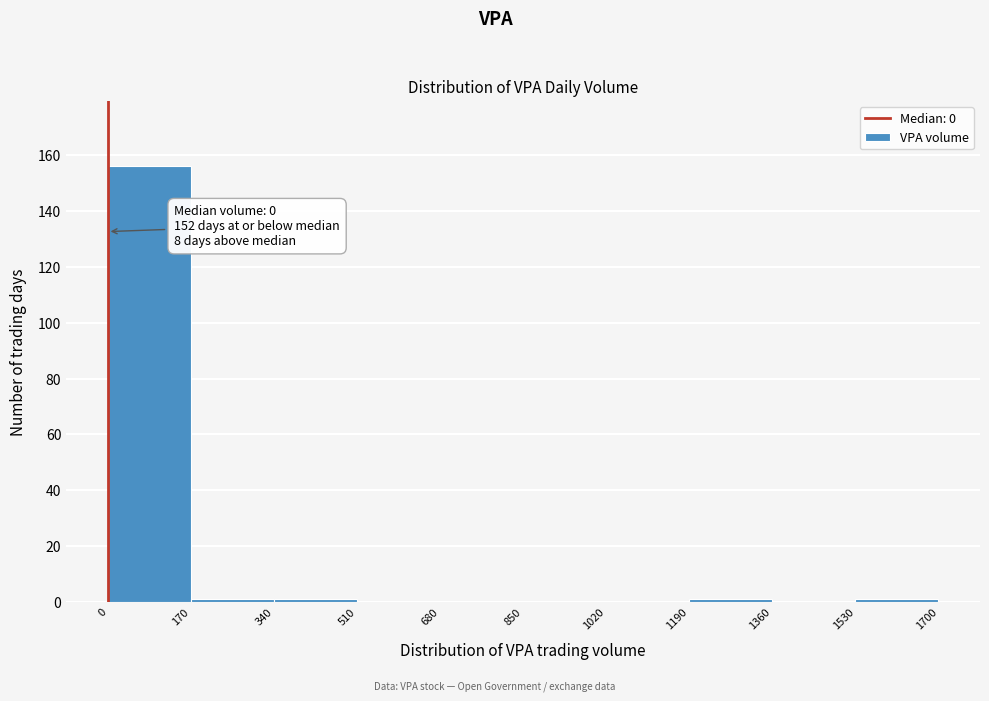

Which range on the x-axis has the tallest bar?

0 to 170